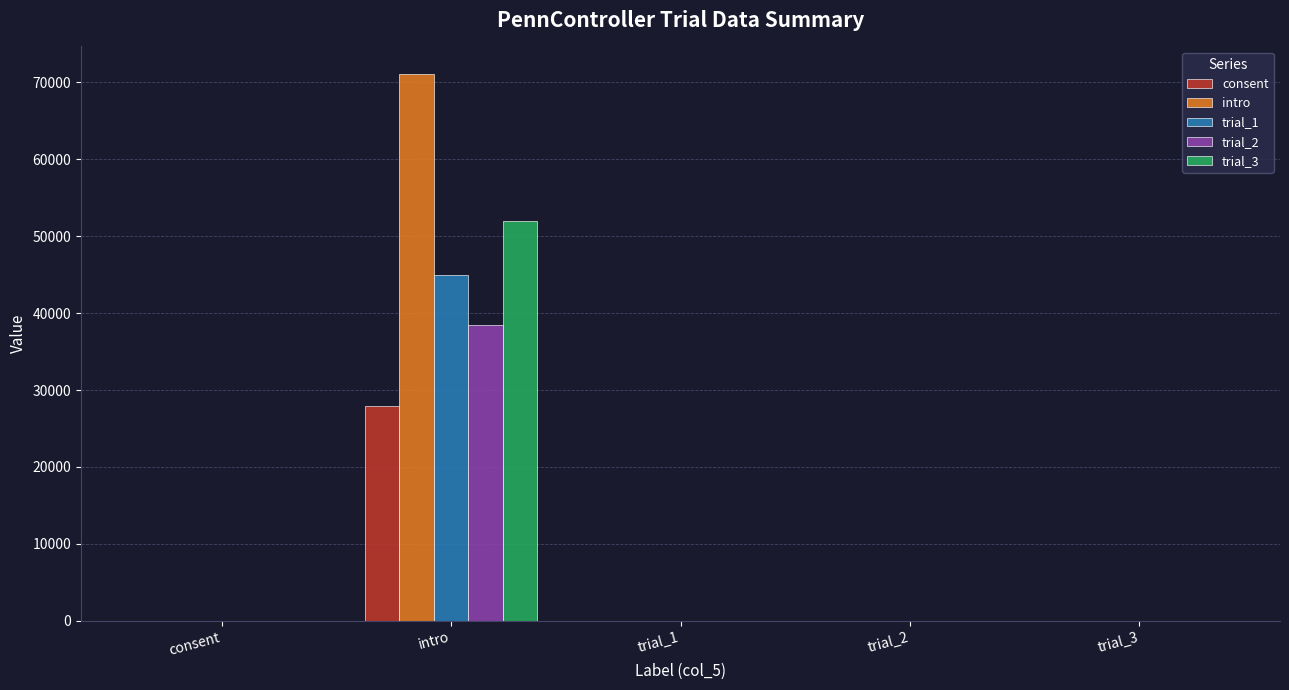

Read the consent value at intro, to the nearest 100.

27900